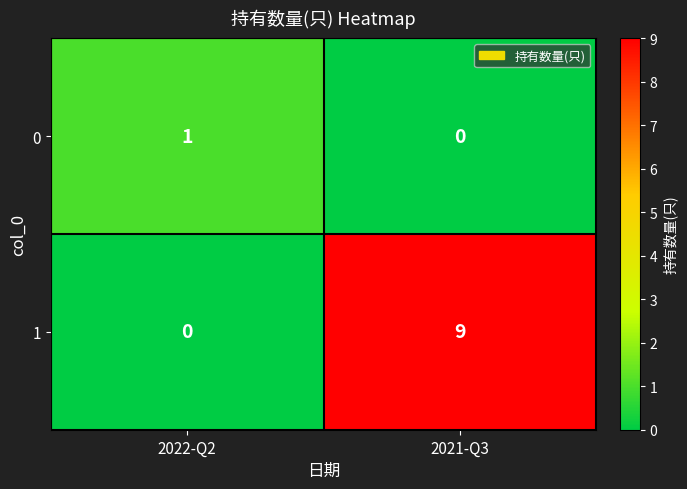

True or false: 1 has a value of 15 at 2021-Q3.

False